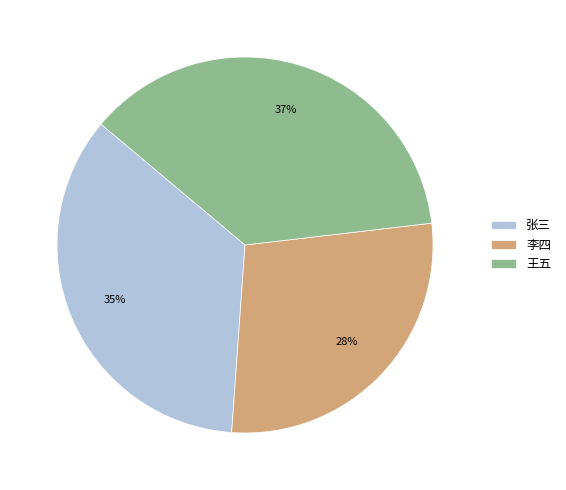

Does 张三 account for over 50% of the chart?

No